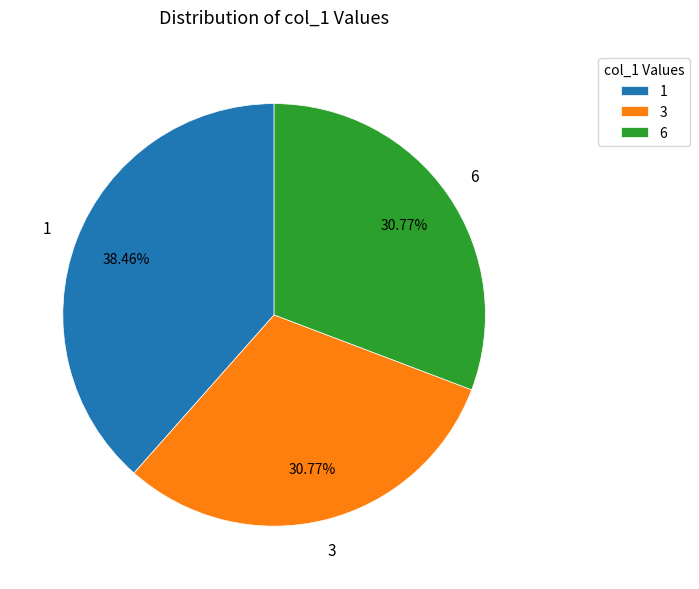

Is the sum of 1 and 3 greater than half?

Yes